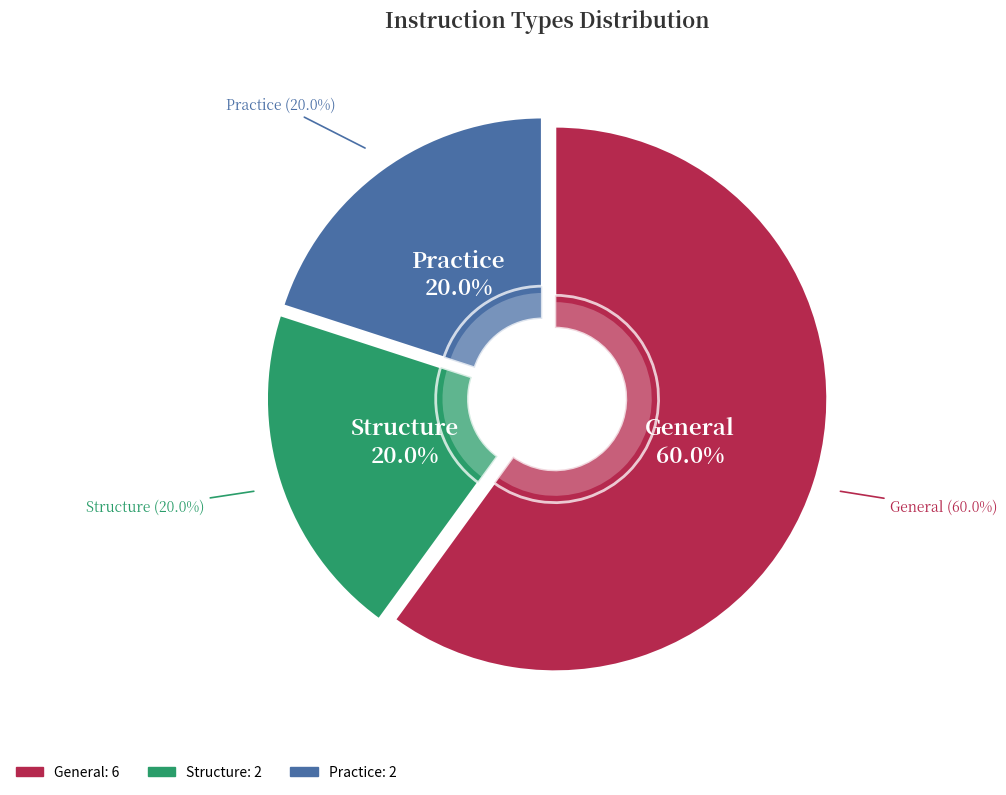

Rank the categories by value from lowest to highest.

Structure, Practice, General